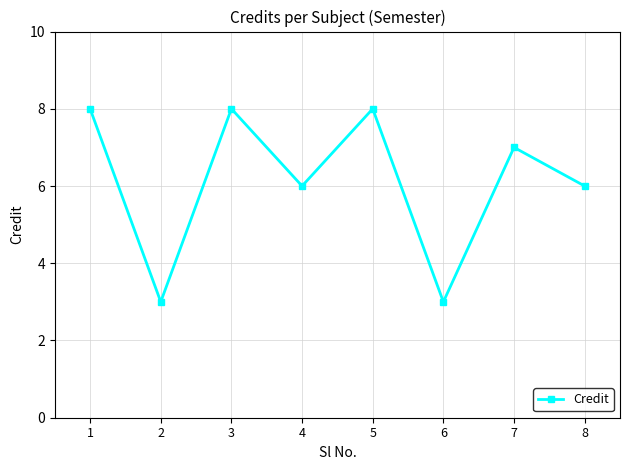

Reading right to left, what are all the values shown in this chart?

6	7	3	8	6	8	3	8